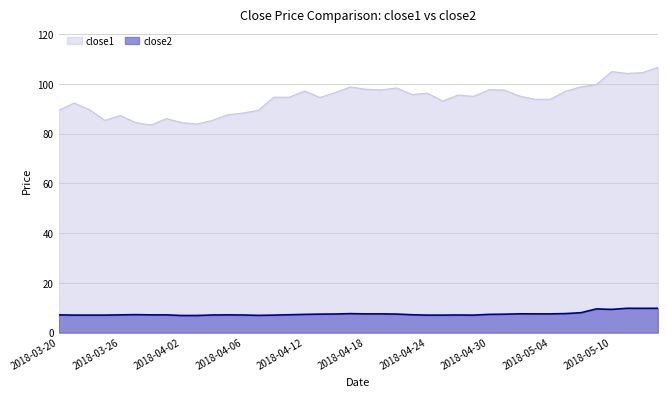

The value of close2 at 2018-05-03 is 7.5. True or false?

True